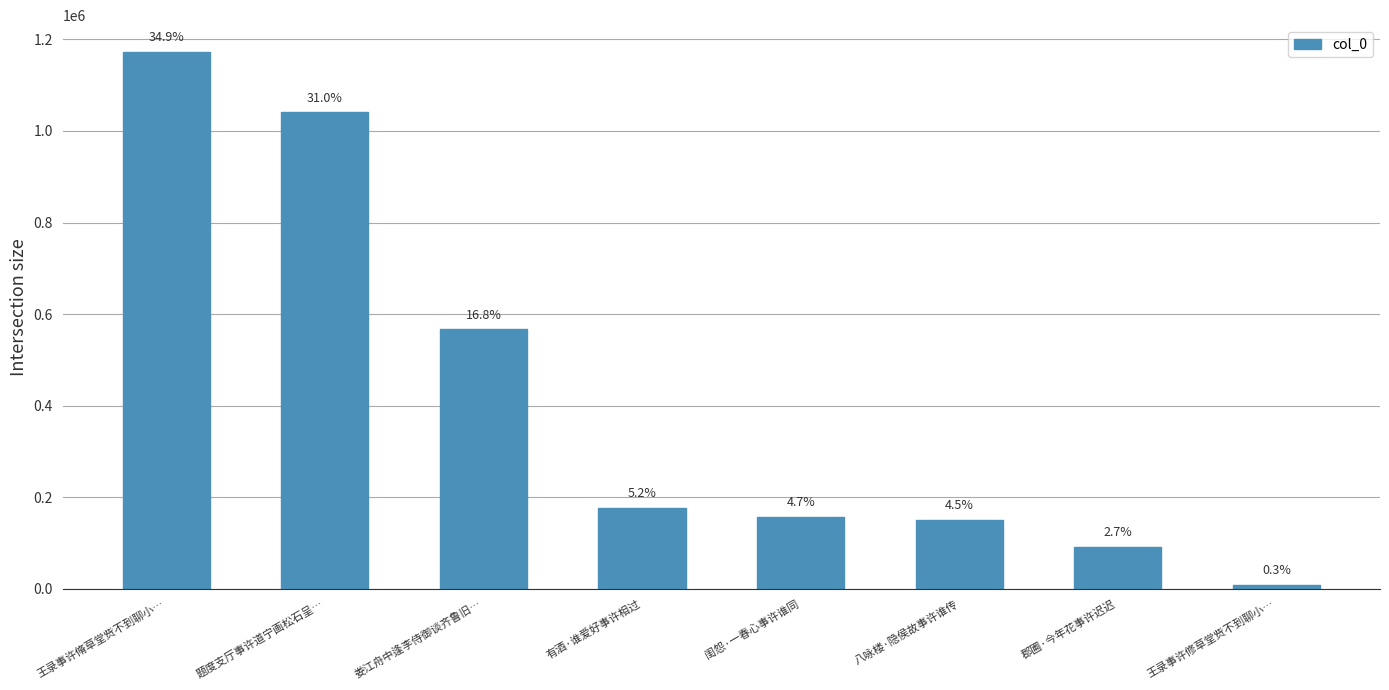

At which category does the chart reach its minimum across all series?

王录事许修草堂赀不到聊小…